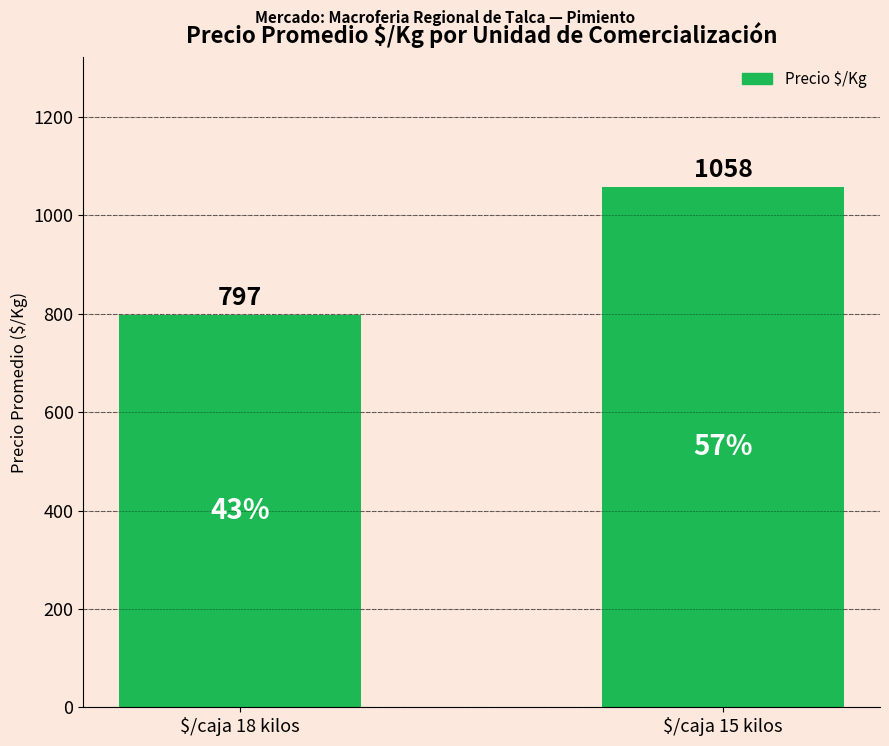

What is the label of the 1st bar from the left?

$/caja 18 kilos